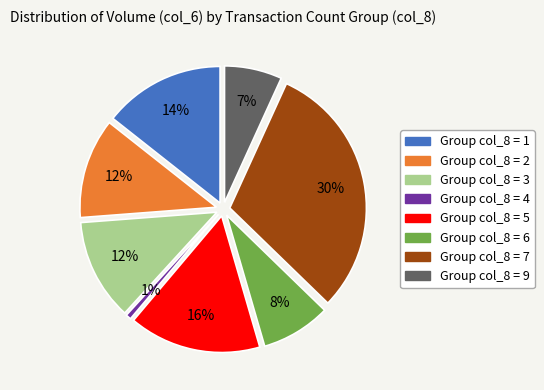

Is it true that 9 is 29% of the pie?

False